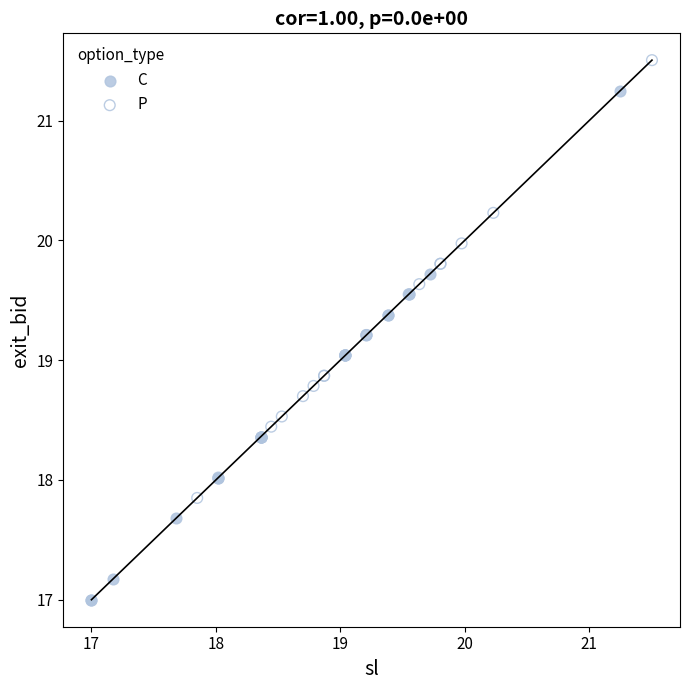

Which series has the largest Y range (max minus min)?

C